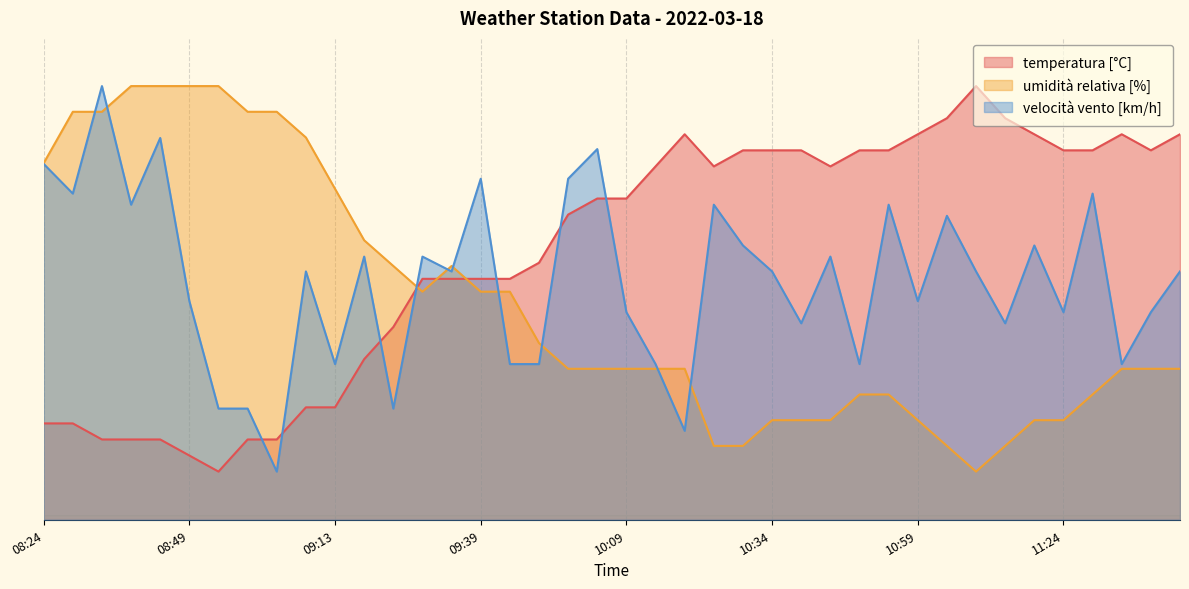

The value of velocità vento [km/h] at 08:44 is 110.2. True or false?

False